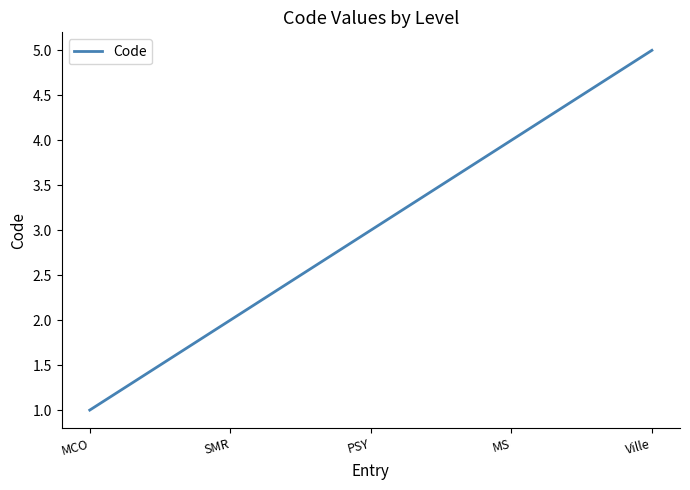

Count the values in the range 2 to 4.

3